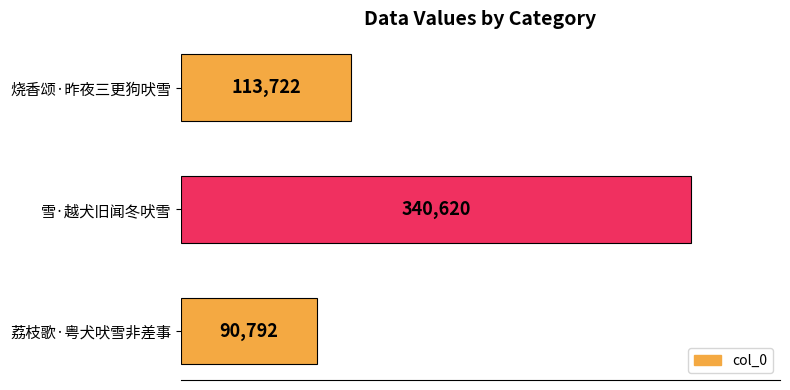

True or false: the data shows 113722 at 烧香颂·昨夜三更狗吠雪.

True